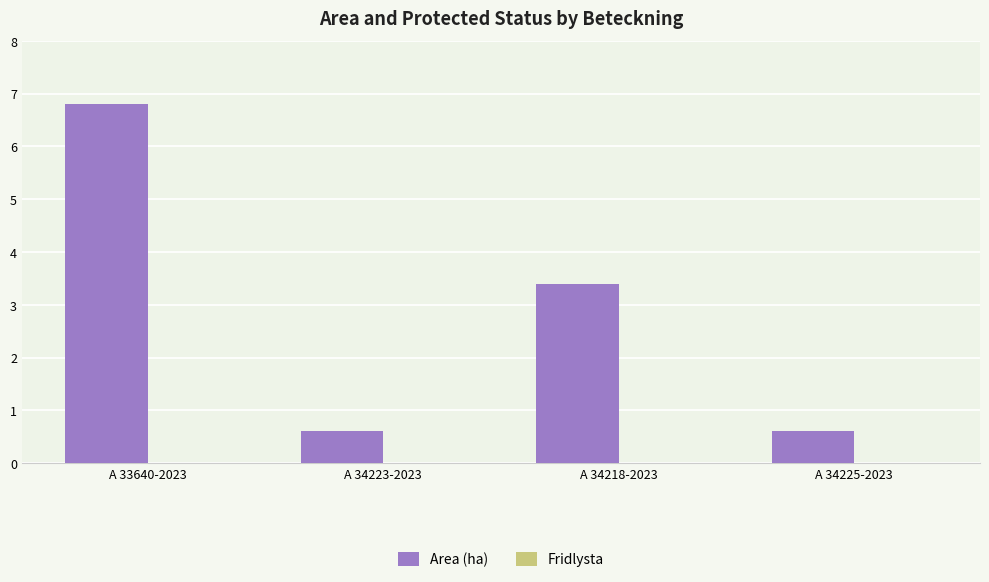

What position from the right is A 34225-2023?

1